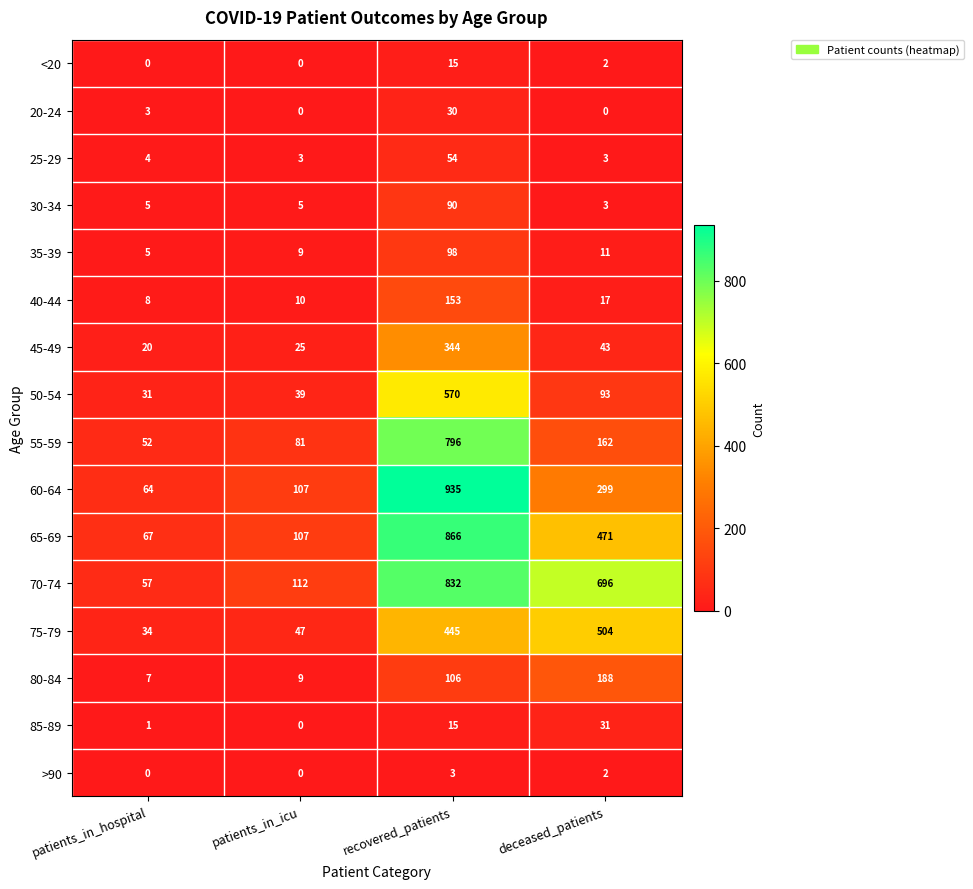

What is the difference between the maximum and minimum values in the 55-59 series?

744